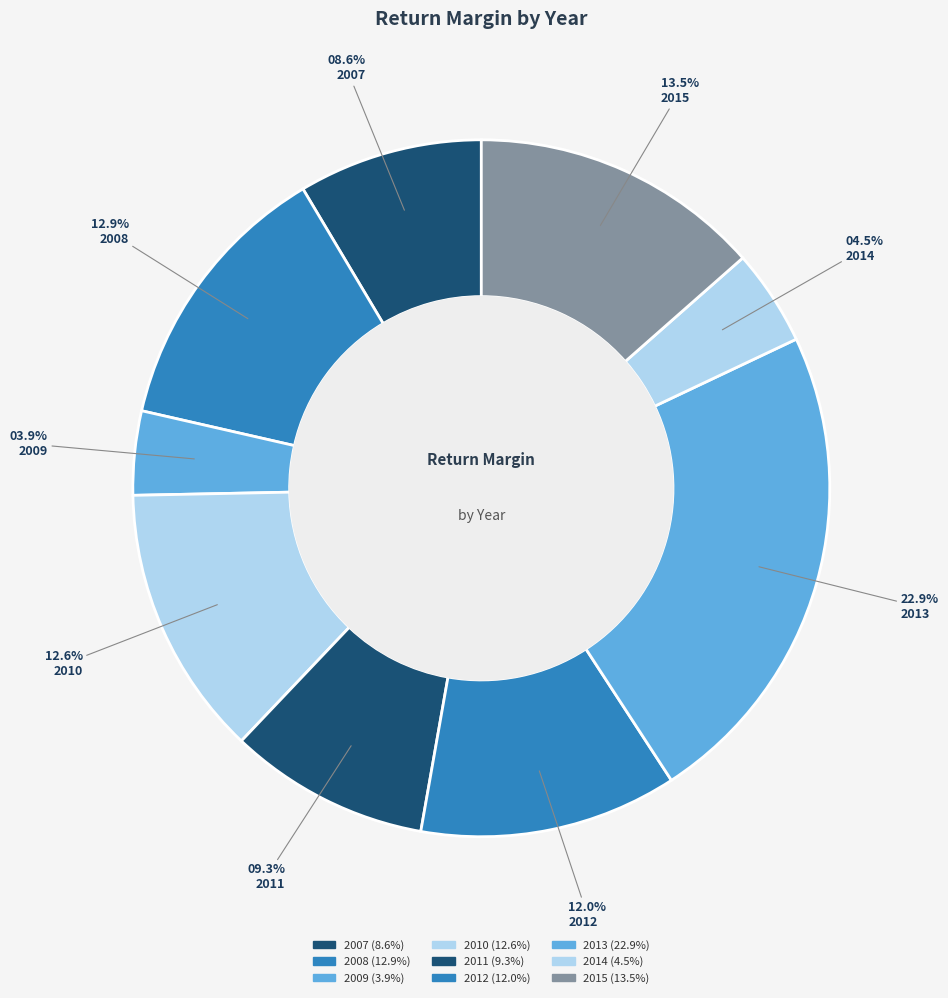

What percentage is the 2015 slice, to the nearest percent?

14%